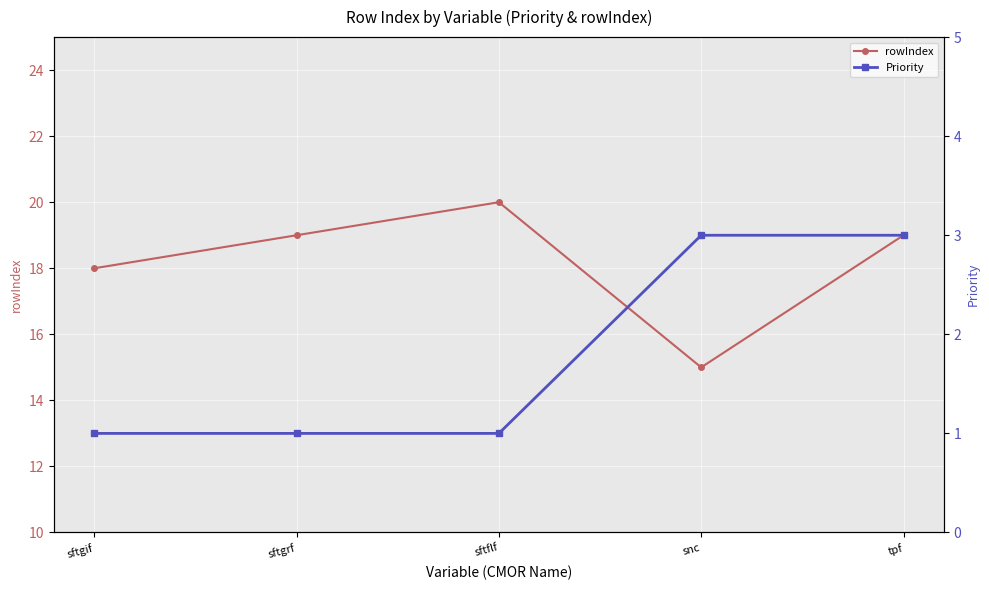

At which label does rowIndex reach its minimum?

snc